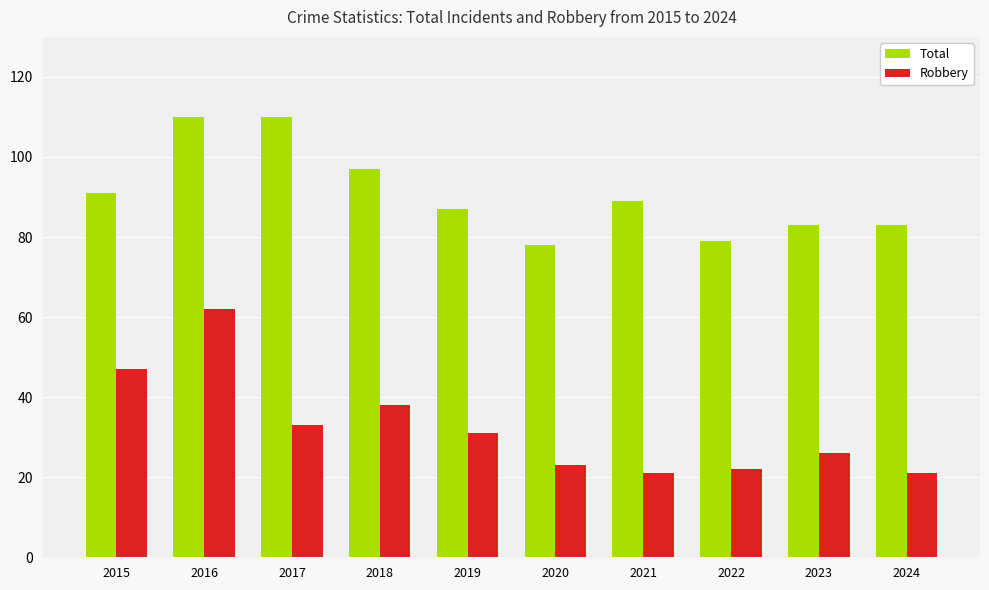

What is the difference between the maximum and second lowest values in the Total series?

31